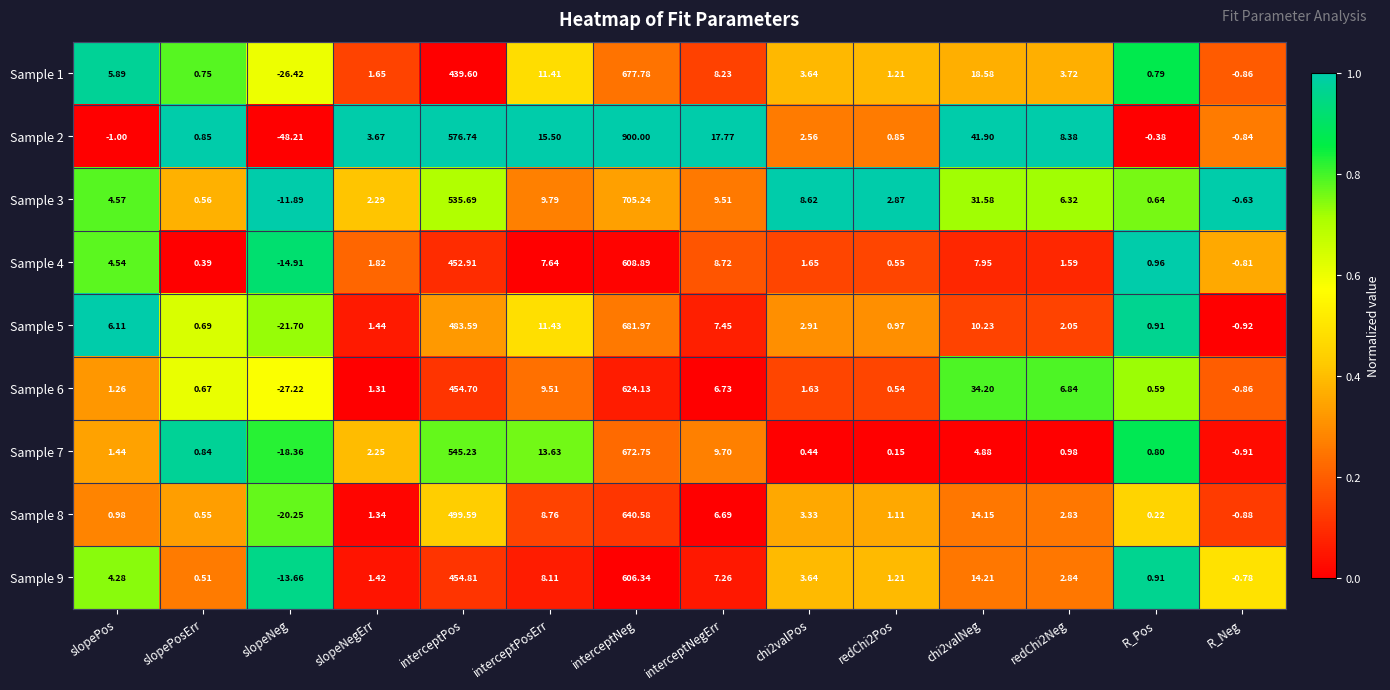

Which category has the highest value in the Sample 3 series?

interceptNeg